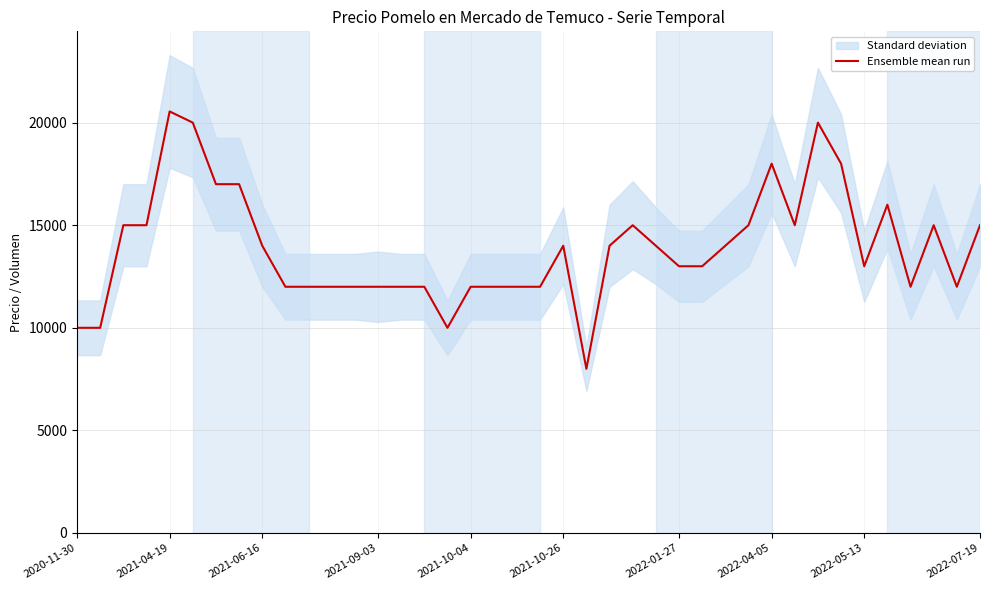

What is the average value?

13864